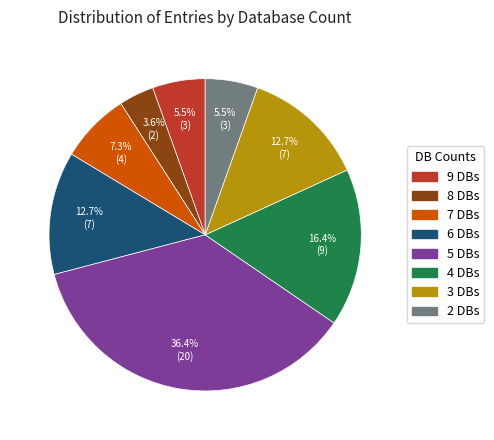

Combined, do 4 DBs and 7 DBs account for over 50%?

No